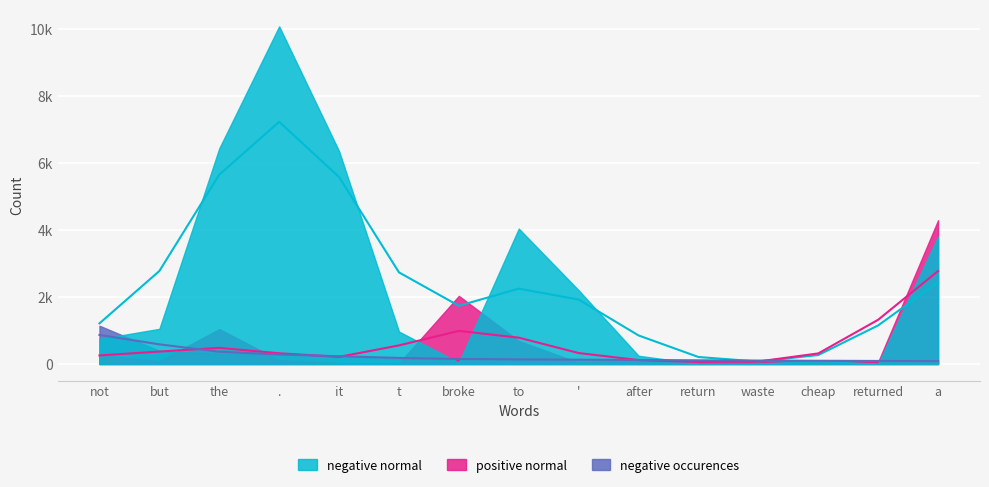

How many categories are shown in the chart?

15